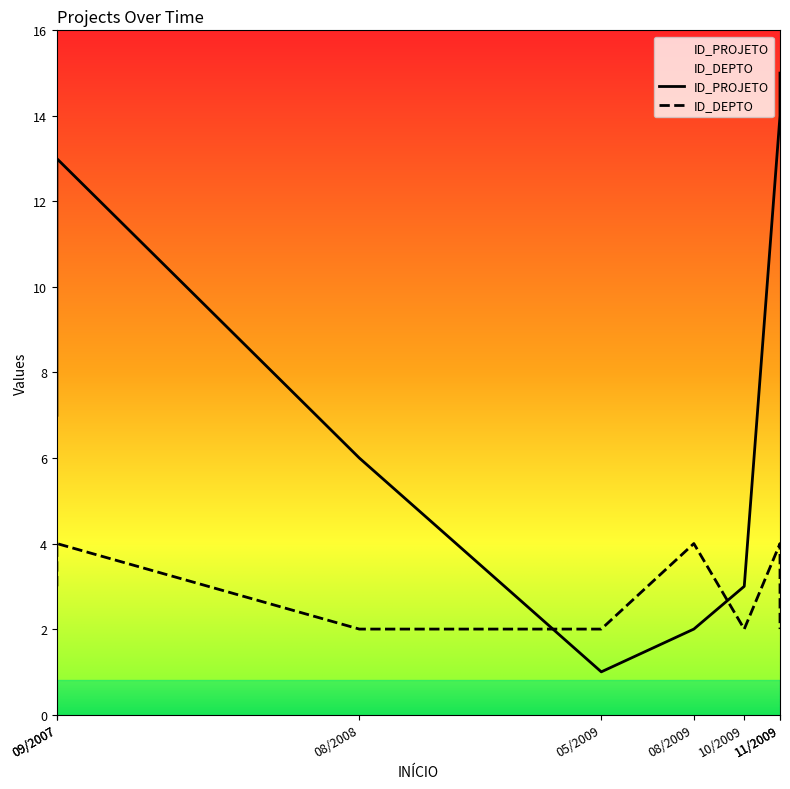

True or false: ID_PROJETO has more than 0 points higher than both neighbors.

False